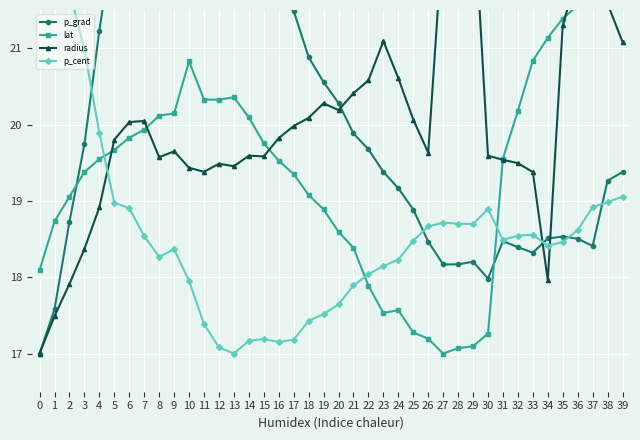

At which category is the sum across all series the highest?

38